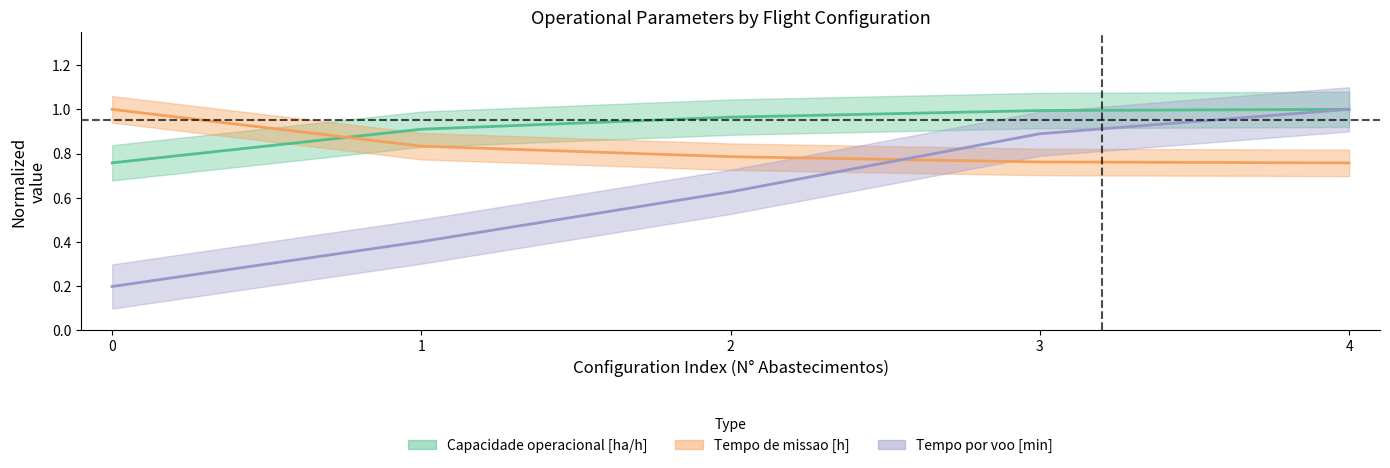

Reading left to right, transcribe all the data shown in this chart.

Capacidade operacional [ha/h]: 0.8	0.9	1.0	1.0	1.0
Tempo de missao [h]: 1.0	0.8	0.8	0.8	0.8
Tempo por voo [min]: 0.2	0.4	0.6	0.9	1.0